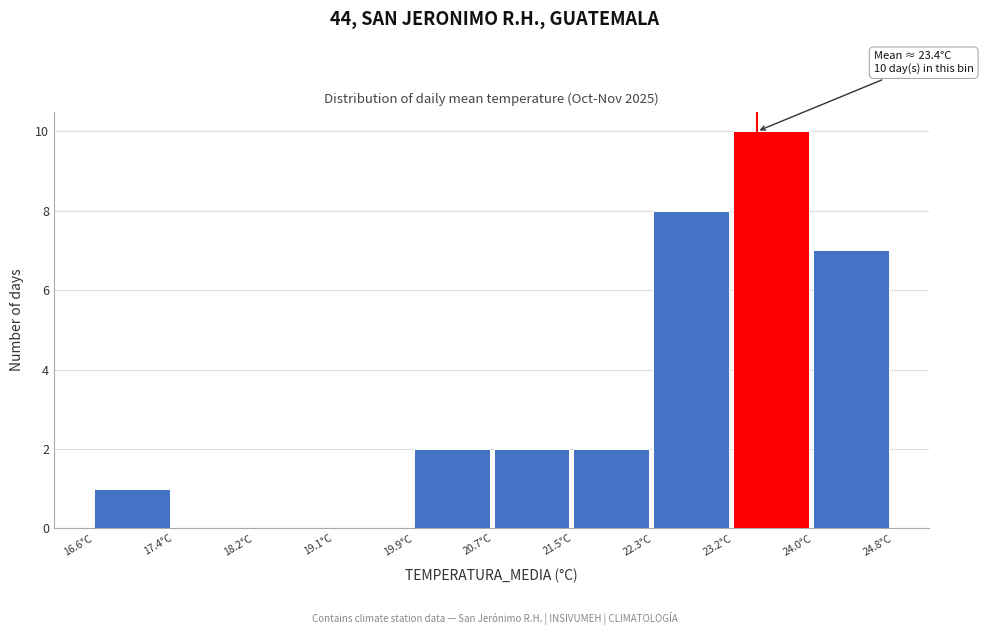

Over which range of the x-axis is the bar tallest?

23.16 to 23.98